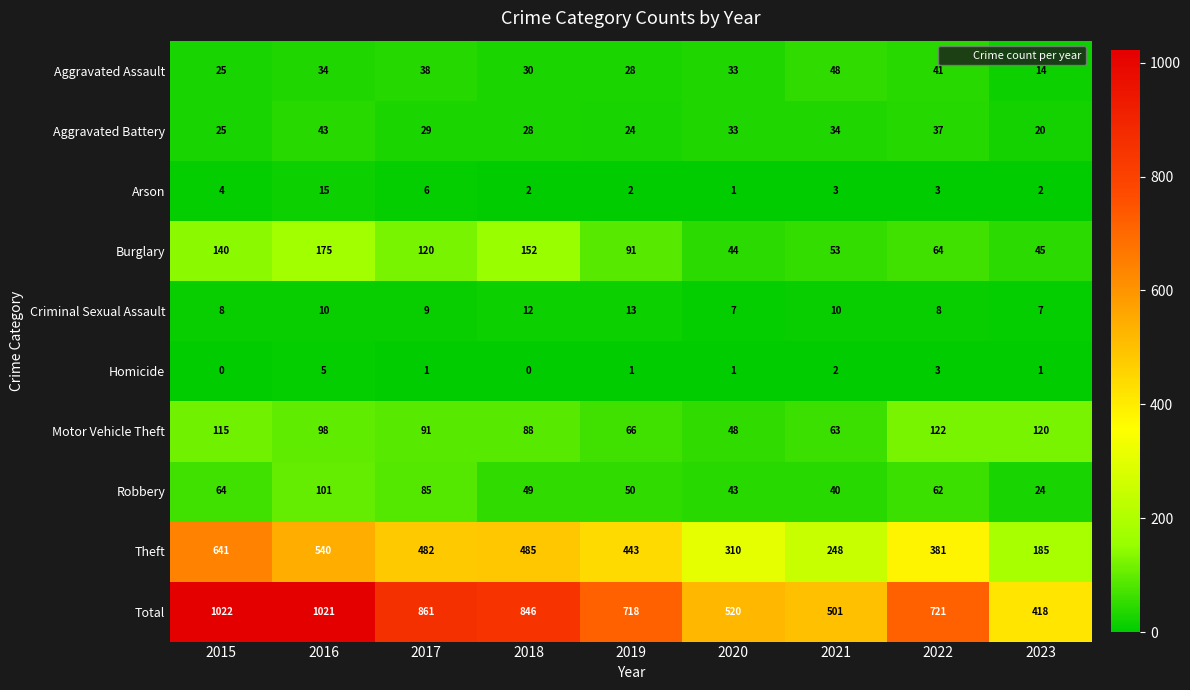

Which series has the largest range (max minus min)?

Total